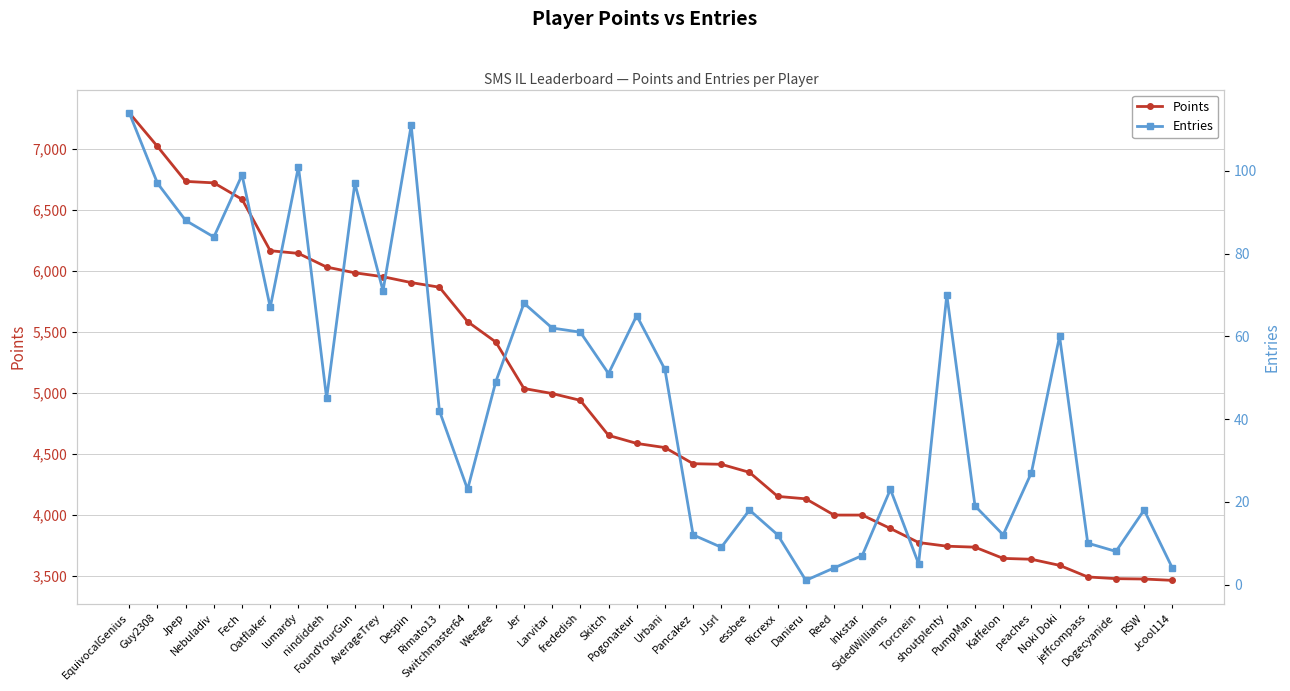

What is the approximate value of Entries at jeffcompass, to the nearest 10?

10